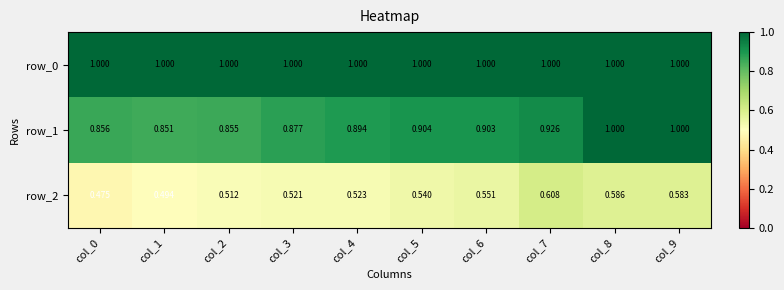

How many distinct data groups are displayed?

3